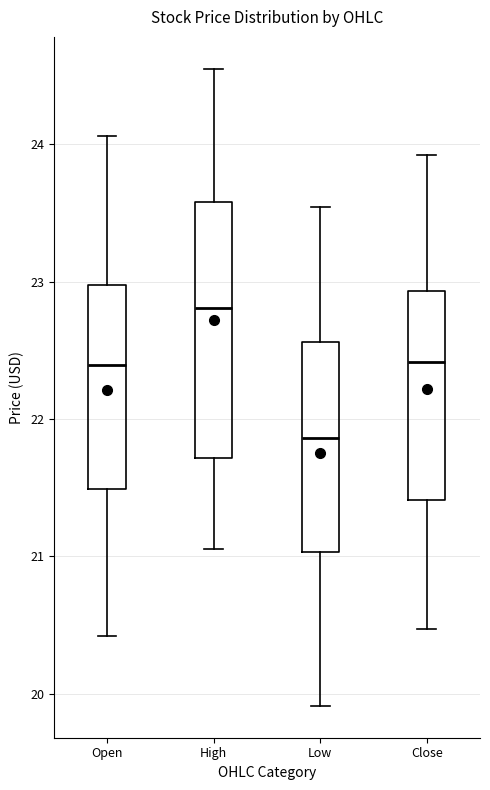

Where does the upper whisker of the box for Low end on the y-axis? The values are not printed on the chart, so give them approximately, as read against the axis.

23.5